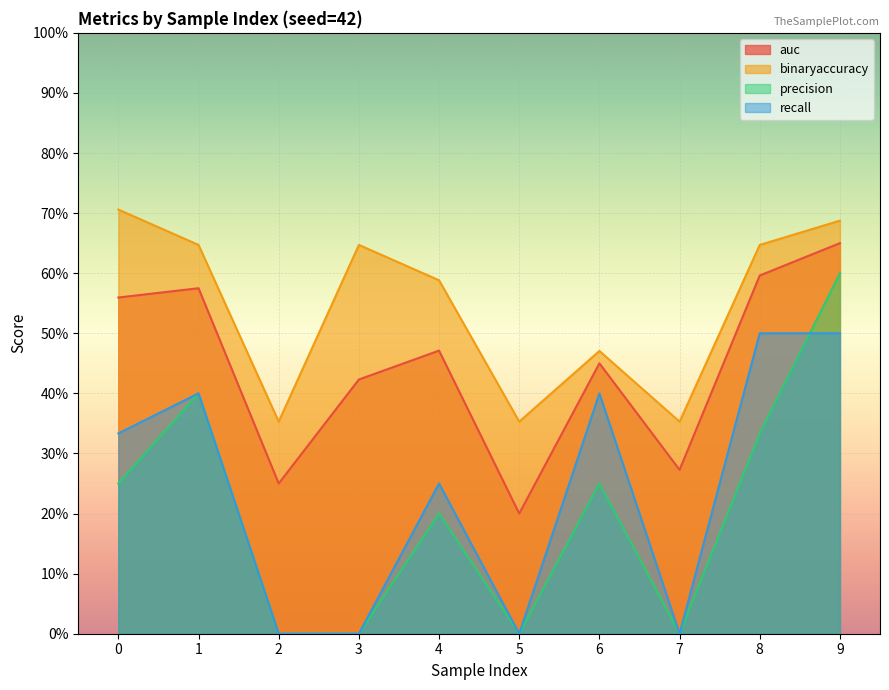

Reading left to right, transcribe all the data shown in this chart.

auc: 0.6	0.6	0.2	0.4	0.5	0.2	0.5	0.3	0.6	0.7
binaryaccuracy: 0.7	0.6	0.4	0.6	0.6	0.4	0.5	0.4	0.6	0.7
precision: 0.2	0.4	0.0	0.0	0.2	0.0	0.2	0.0	0.3	0.6
recall: 0.3	0.4	0.0	0.0	0.2	0.0	0.4	0.0	0.5	0.5